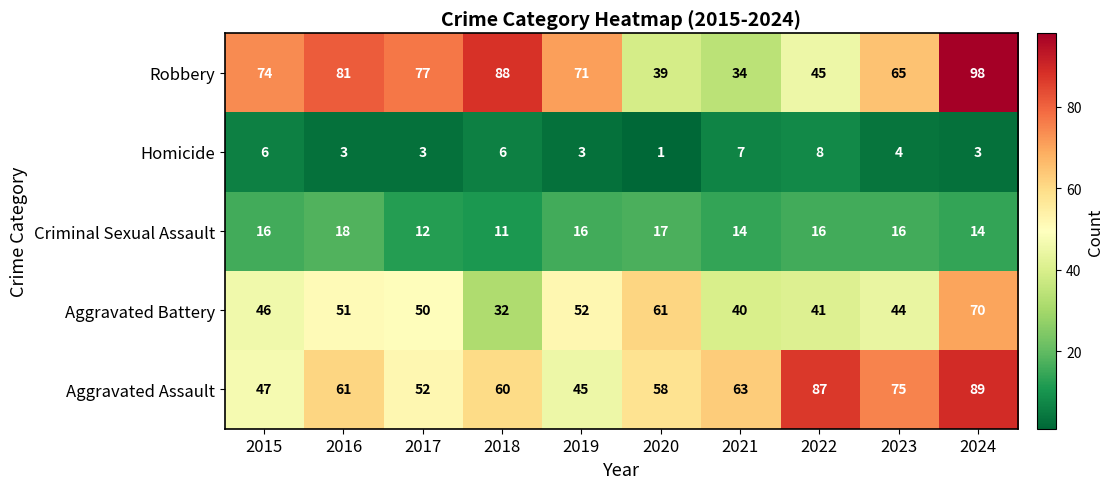

Count the Criminal Sexual Assault values in the range 14 to 16.

6